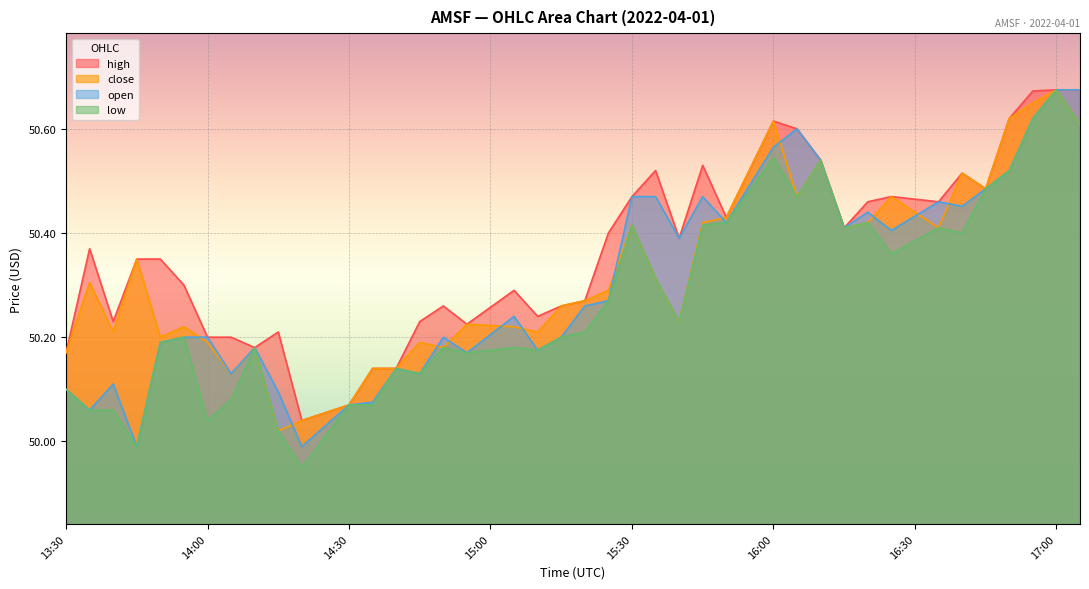

List the series in order of their overall mean, highest first.

high, close, open, low